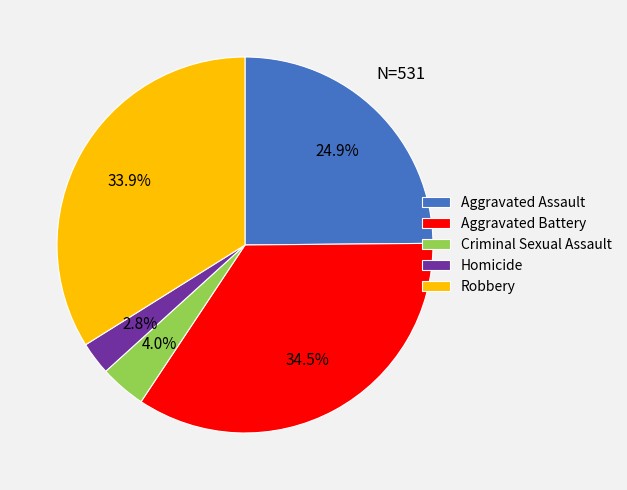

Is it true that Robbery is 34% of the pie?

True